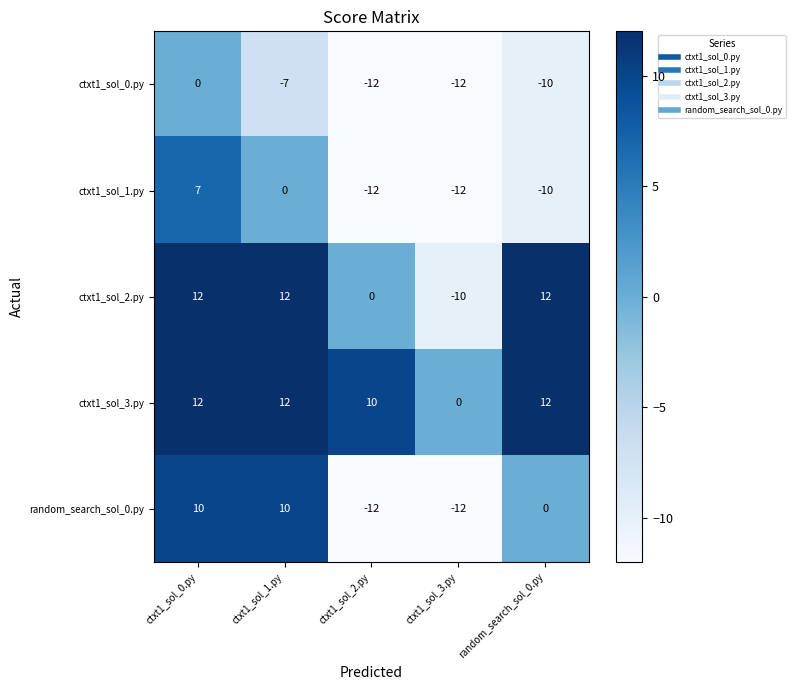

Which category has the highest value in the ctxt1_sol_1.py series?

ctxt1_sol_0.py